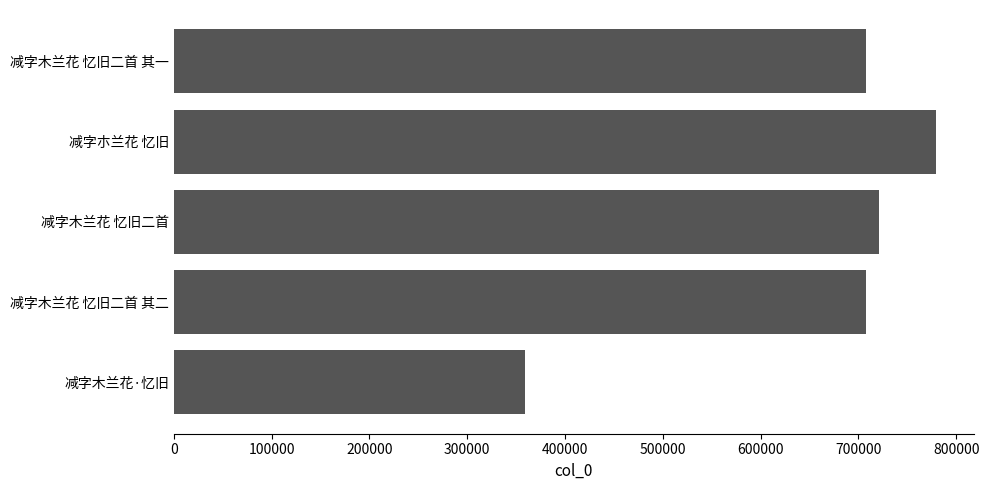

How many categories are shown in the chart?

5